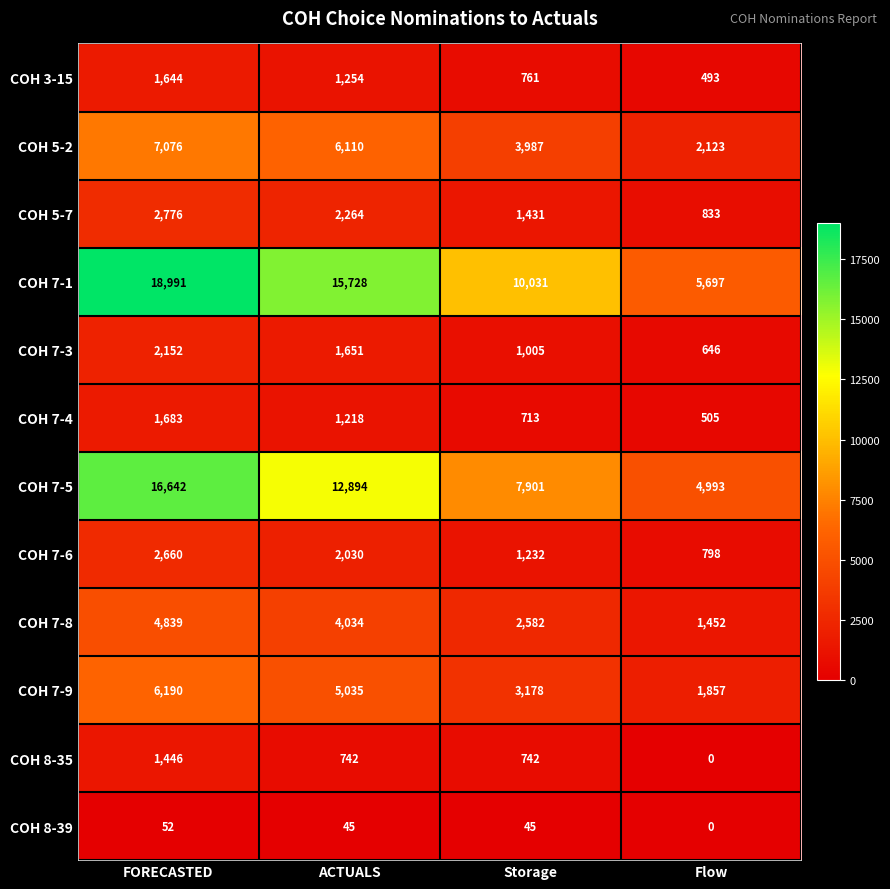

How many data points does each series have?

4